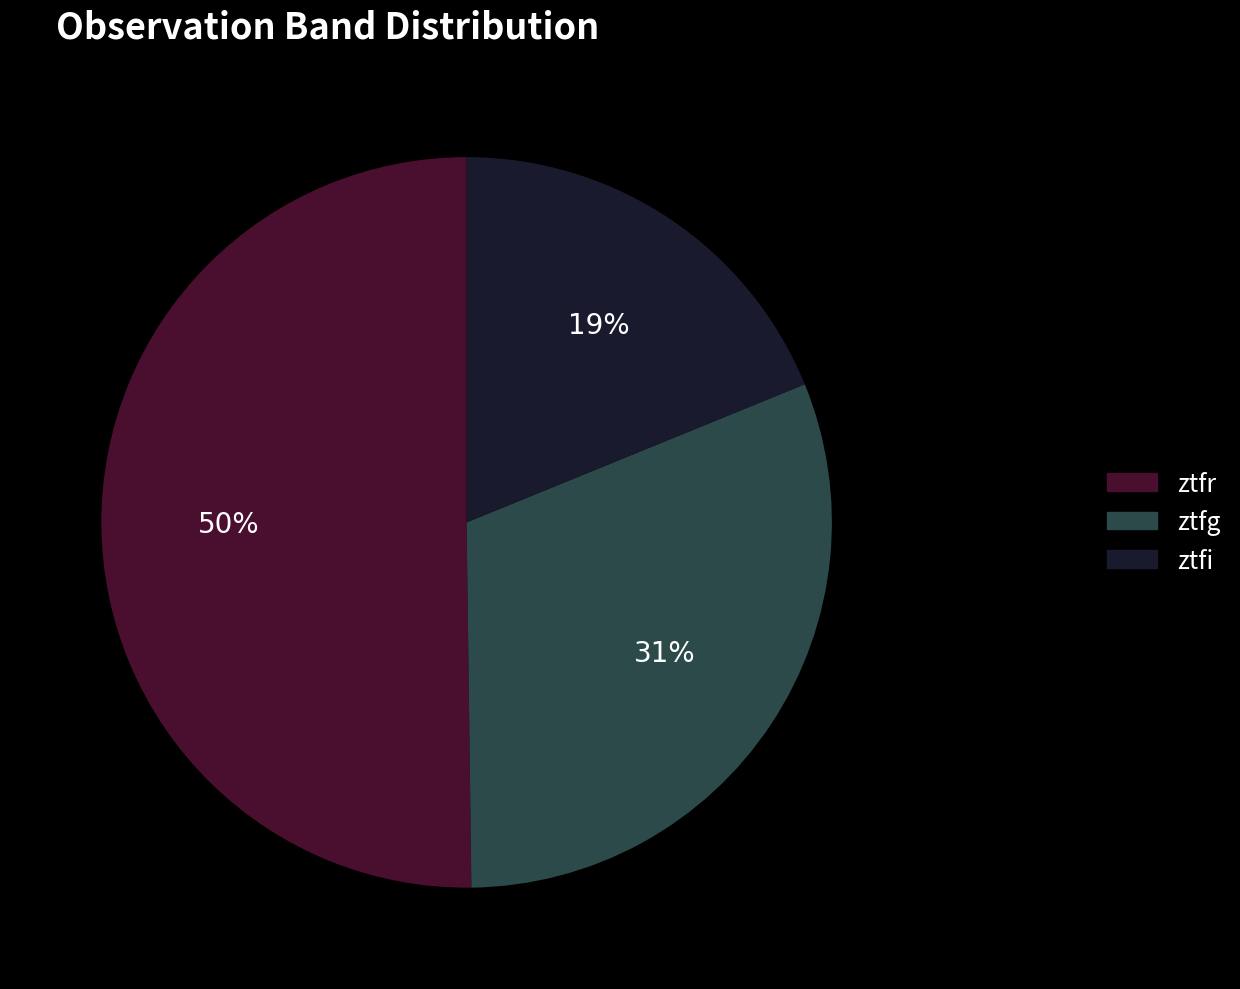

To the nearest percent, what is the average slice percentage?

33%